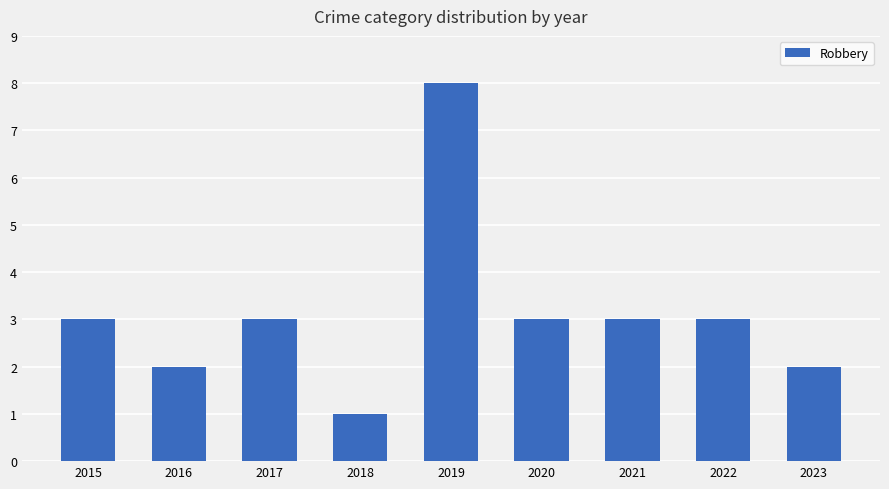

At which category does the chart reach its minimum across all series?

2018